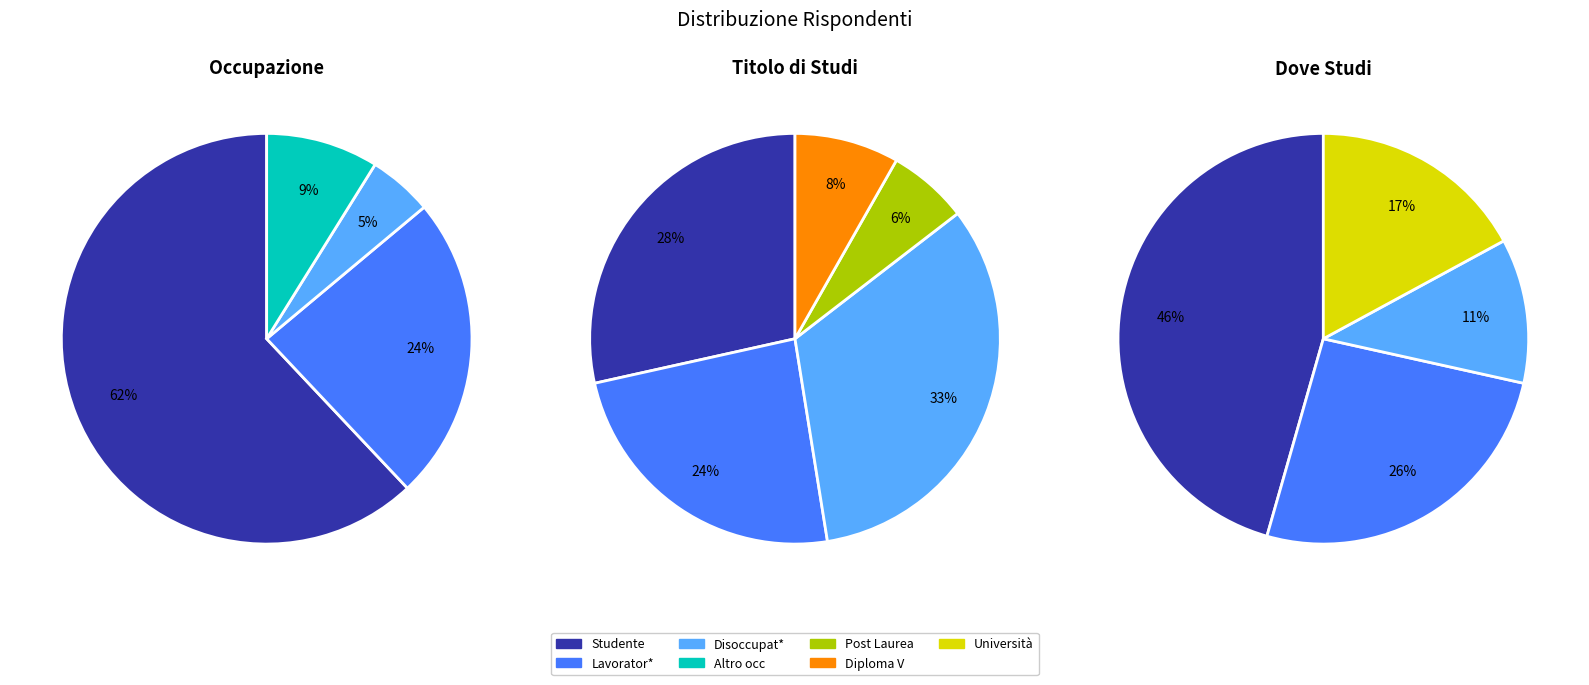

How many segments does this pie chart have?

4